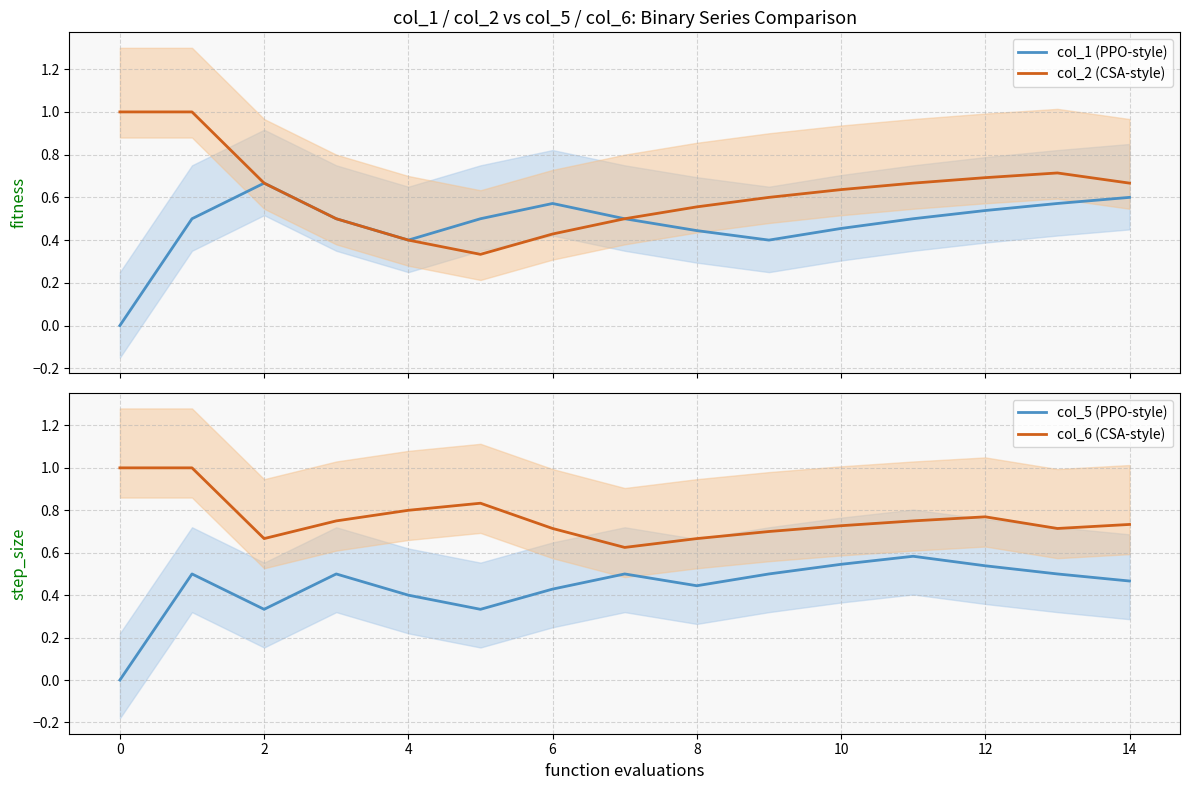

What are all the series names shown in the legend?

col_1 (PPO-style), col_2 (CSA-style), col_5 (PPO-style), col_6 (CSA-style)